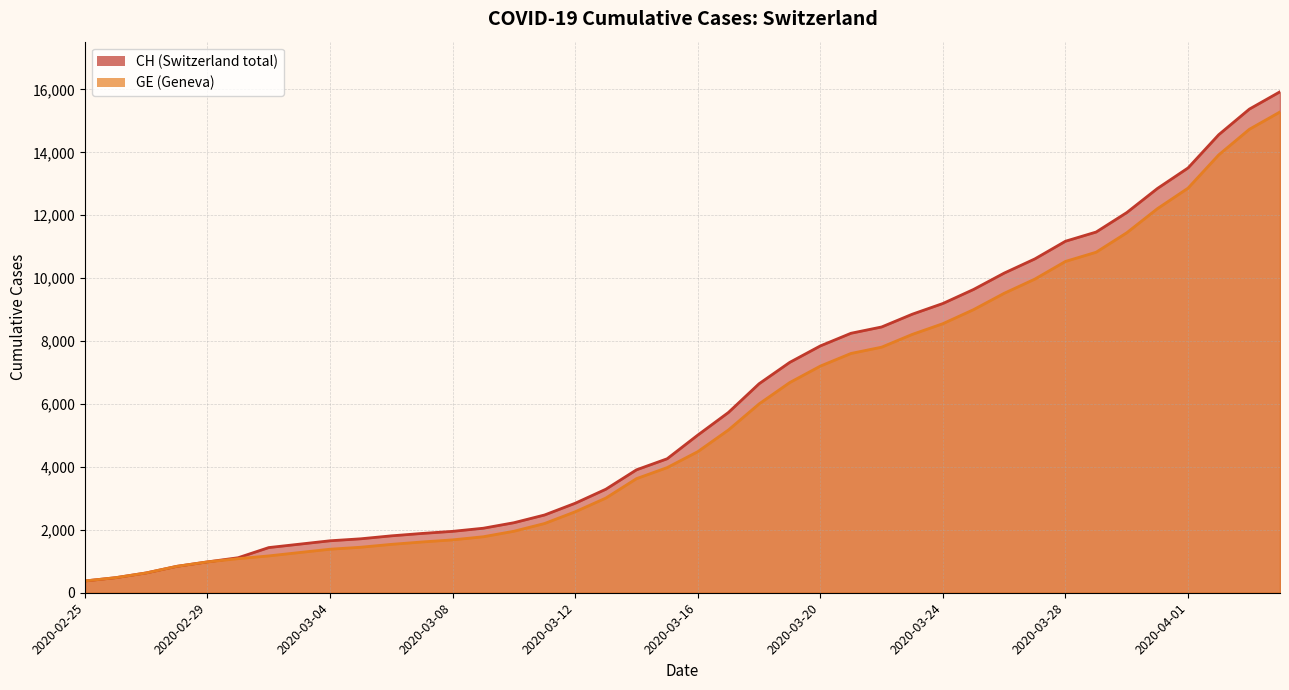

Is the value of GE at 2020-02-29 greater than the value of CH at 2020-03-30?

No